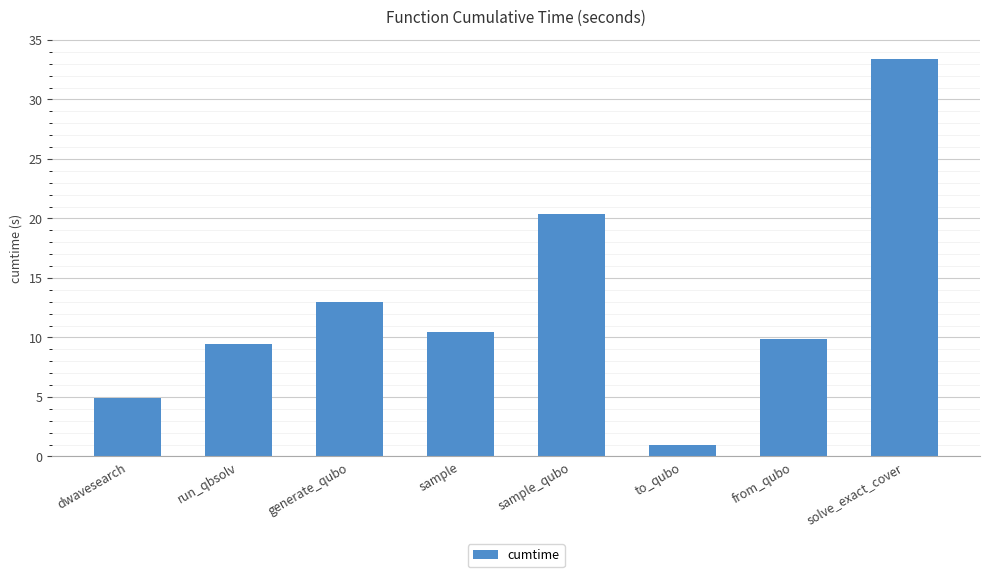

What value does the data have at solve_exact_cover?

33.4